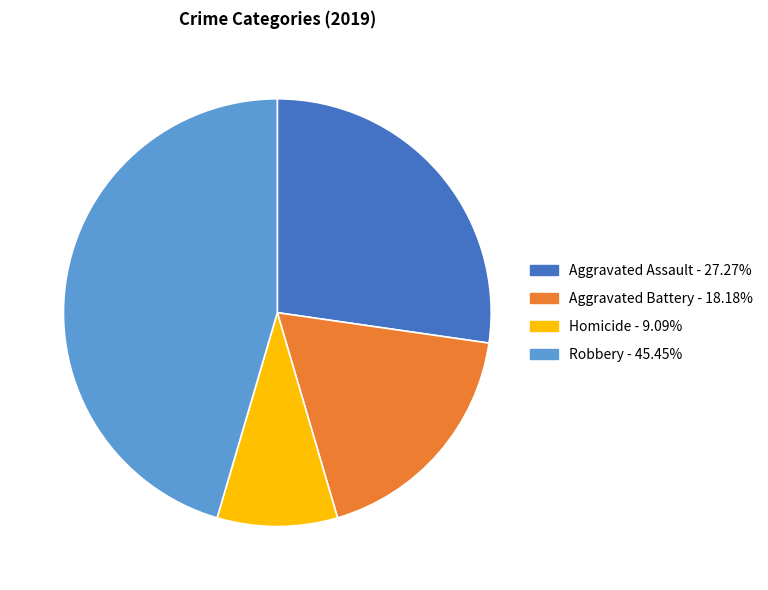

Is there any slice that represents more than half of the pie?

No